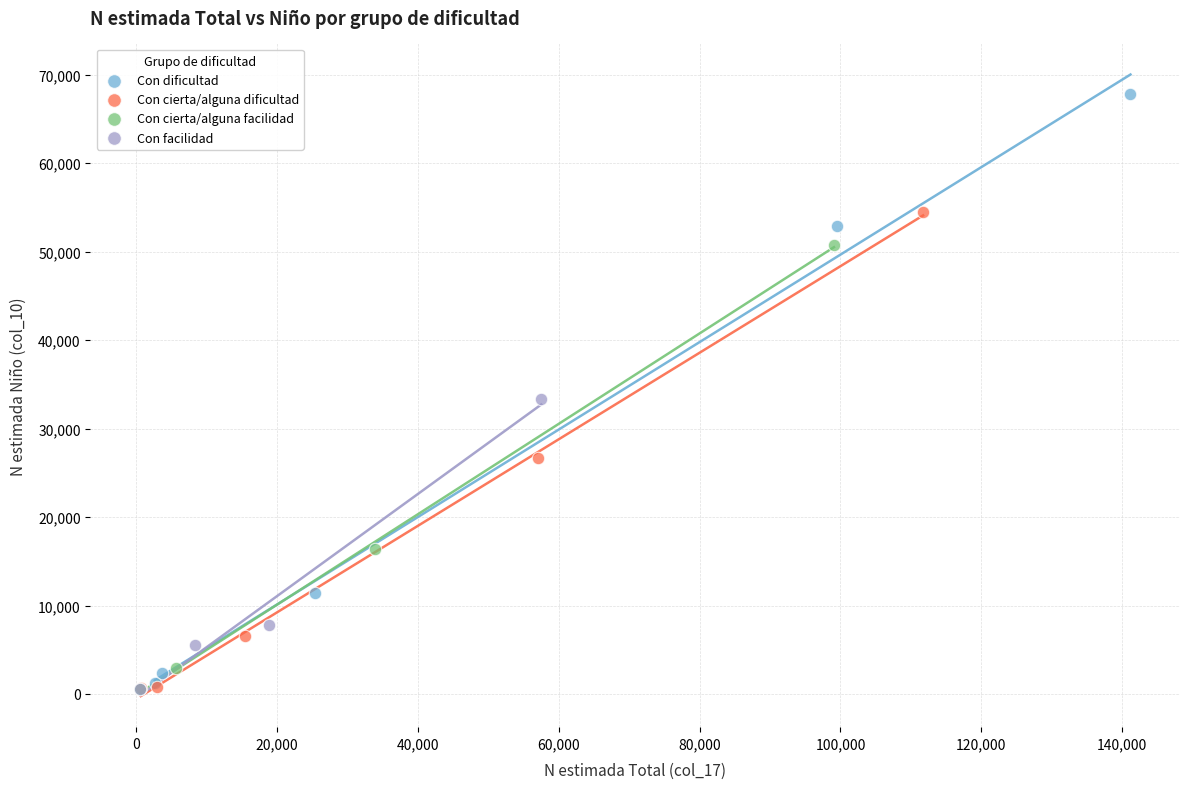

Which series has the widest spread of Y values?

Con dificultad